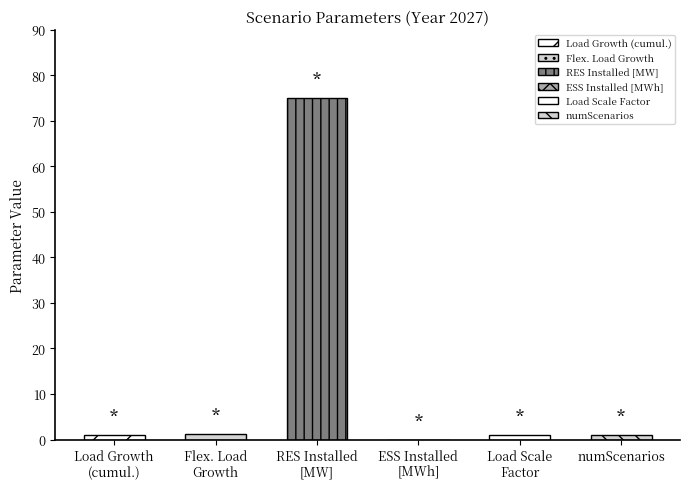

Read the value at Load Growth (cumul.).

1.1